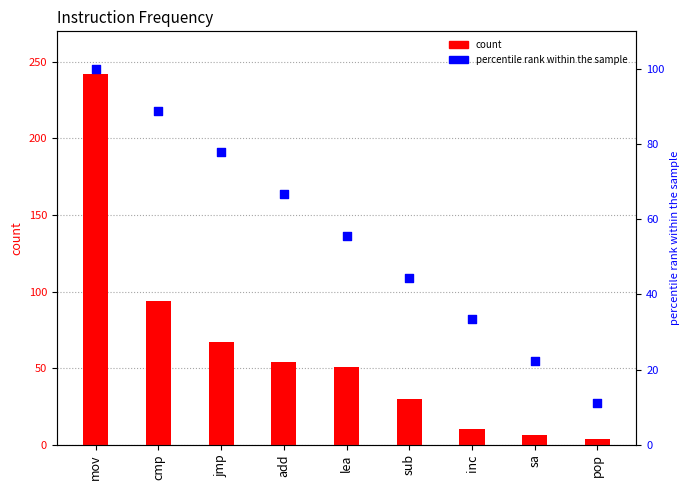

Which series has the largest Y range (max minus min)?

col_1